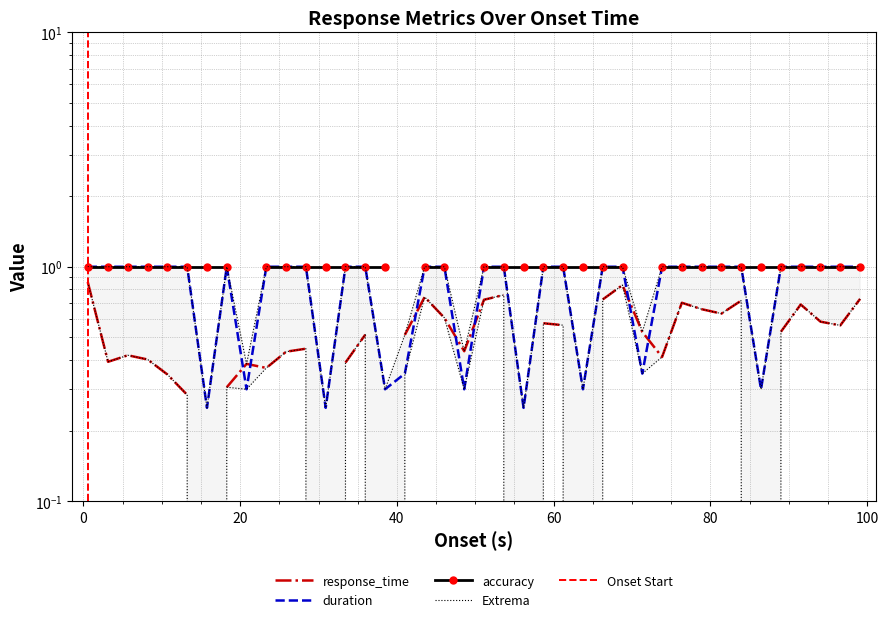

How many interior local valleys does the duration series have?

9